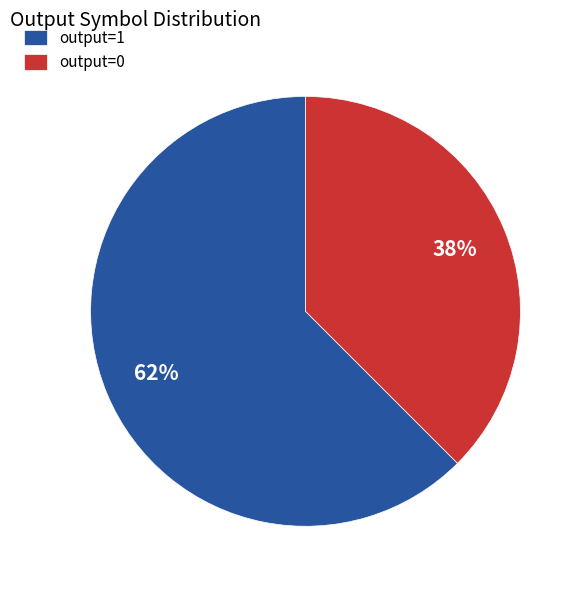

Combined, do output=1 and output=0 account for over 50%?

Yes